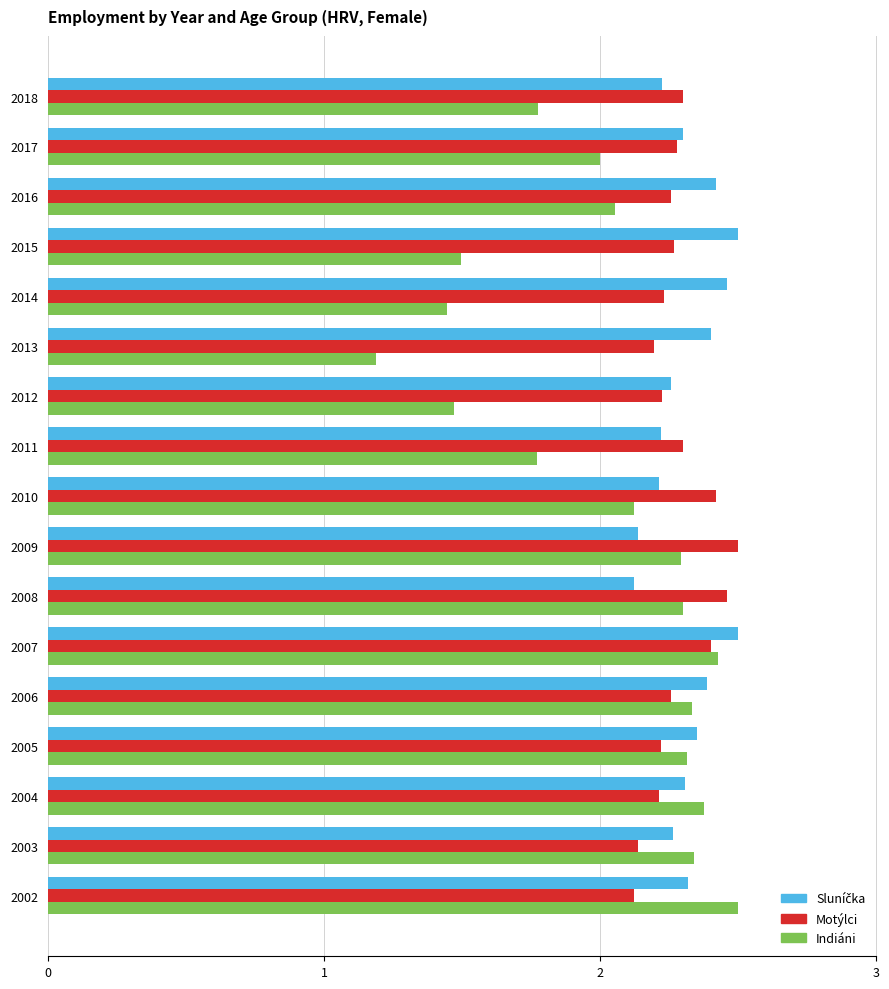

True or false: Motýlci has a value of 3.3 at 2012.

False